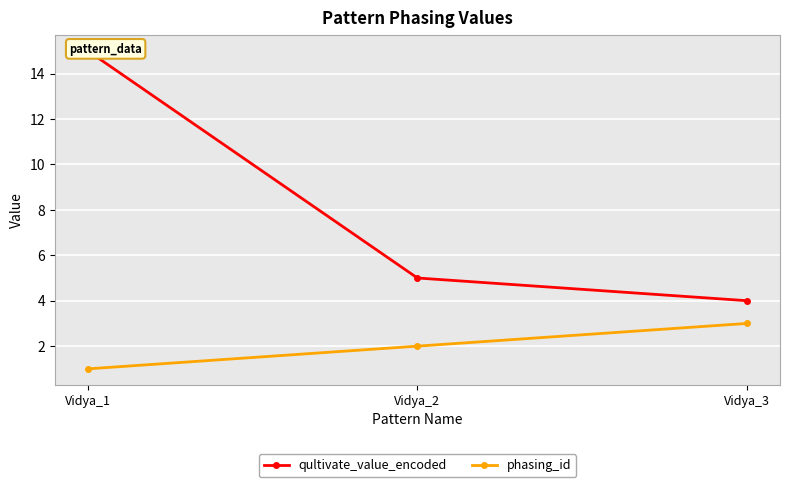

At how many categories does at least one series exceed 9?

1